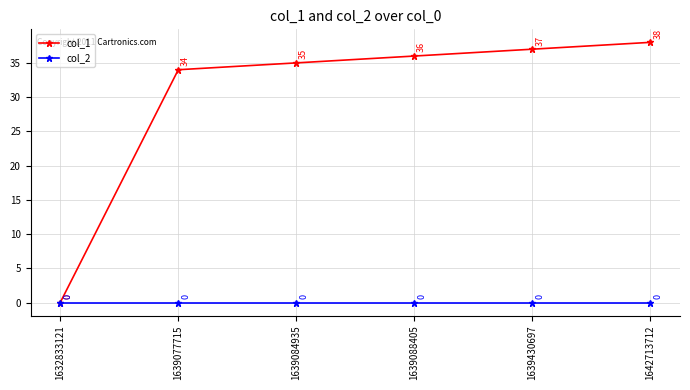

Which category has the lowest value in the col_1 series?

1632833121